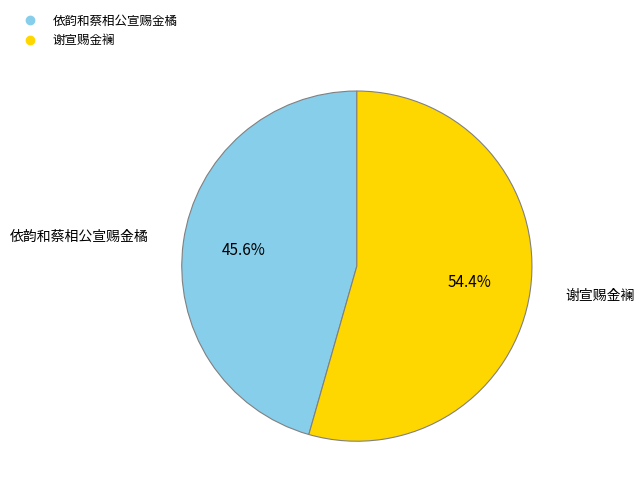

Which slice is the smallest?

依韵和蔡相公宣赐金橘